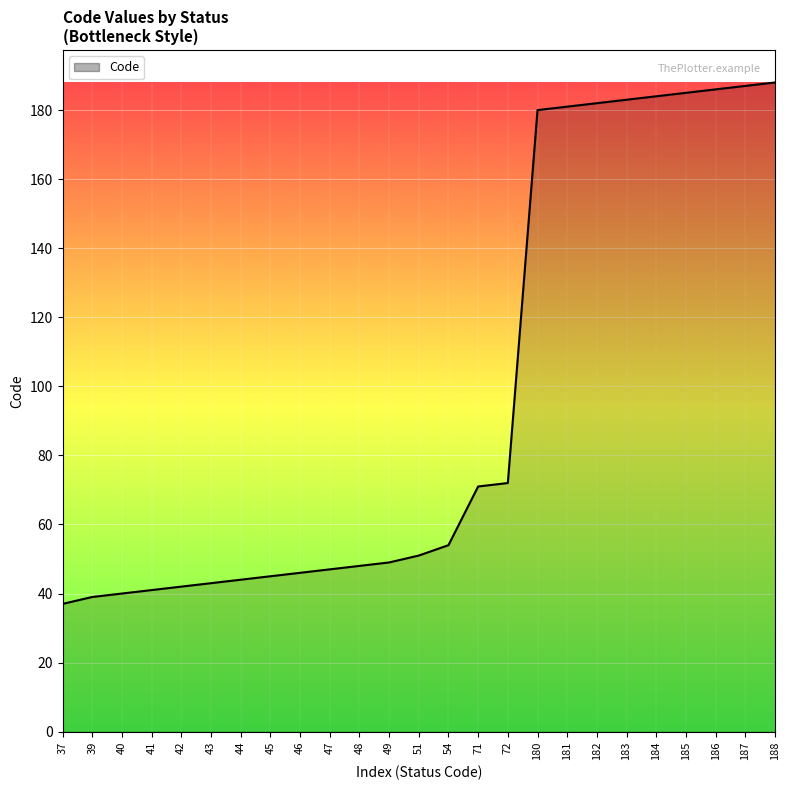

List the labels in order of value, largest first.

188, 187, 186, 185, 184, 183, 182, 181, 180, 72, 71, 54, 51, 49, 48, 47, 46, 45, 44, 43, 42, 41, 40, 39, 37